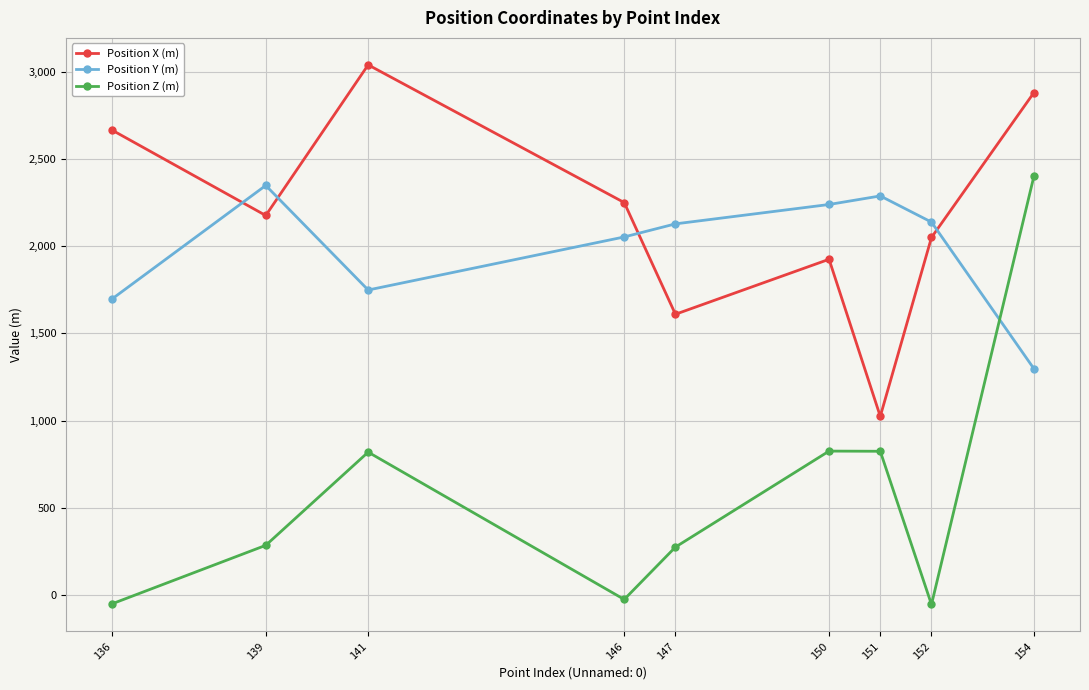

What is the average value of the Position Y (m) series?

1992